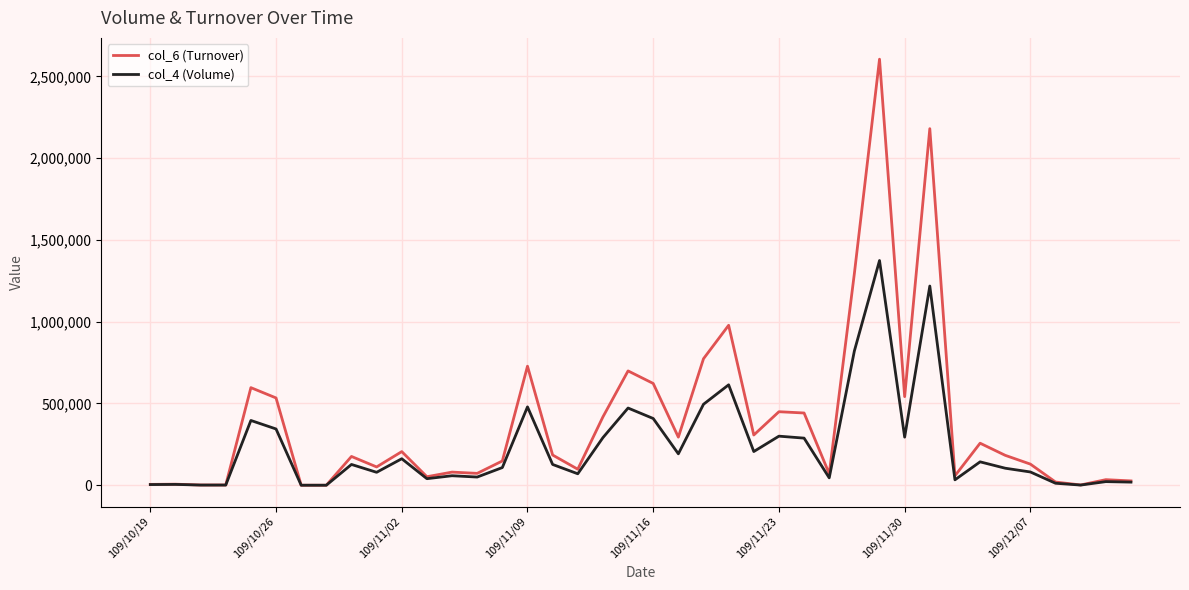

What is the average value of the col_6 (Turnover) series?

384594